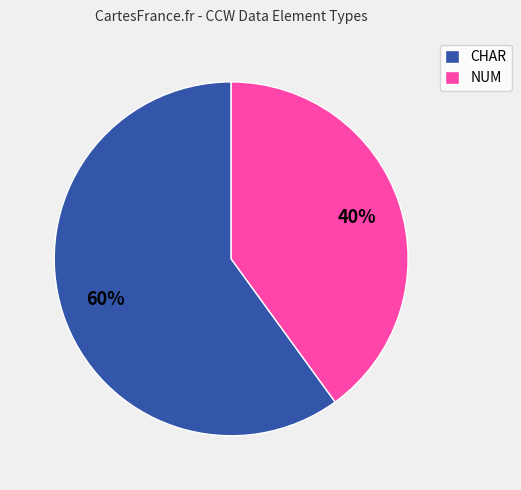

What is the largest slice in the pie chart?

CHAR